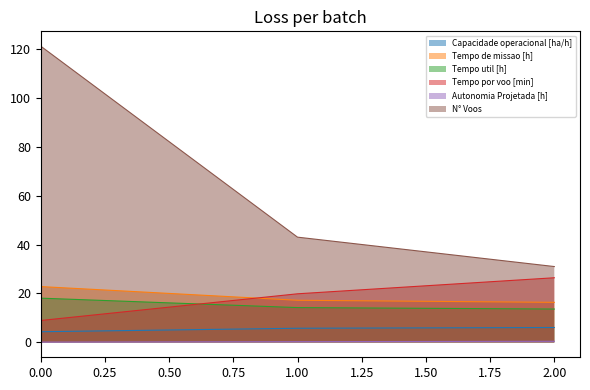

Reading left to right, what are all the values shown in this chart?

Capacidade operacional [ha/h]: 4.4	5.8	6.1
Tempo de missao [h]: 22.8	17.2	16.4
Tempo util [h]: 18.1	14.2	13.7
Tempo por voo [min]: 9.0	19.9	26.4
Autonomia Projetada [h]: 0.2	0.3	0.5
N° Voos: 121.0	43.0	31.0